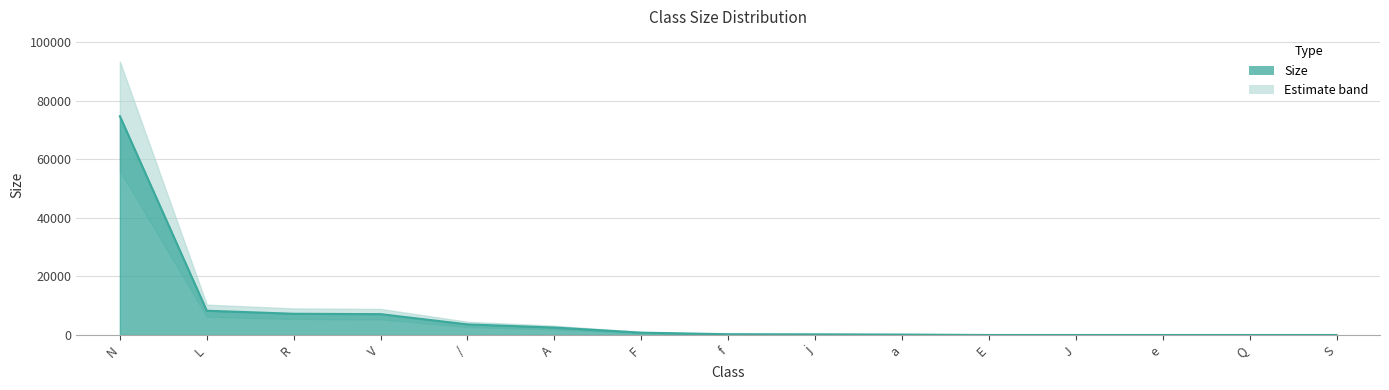

Rank the categories by value from highest to lowest.

N, L, R, V, /, A, F, f, j, a, E, J, e, Q, S